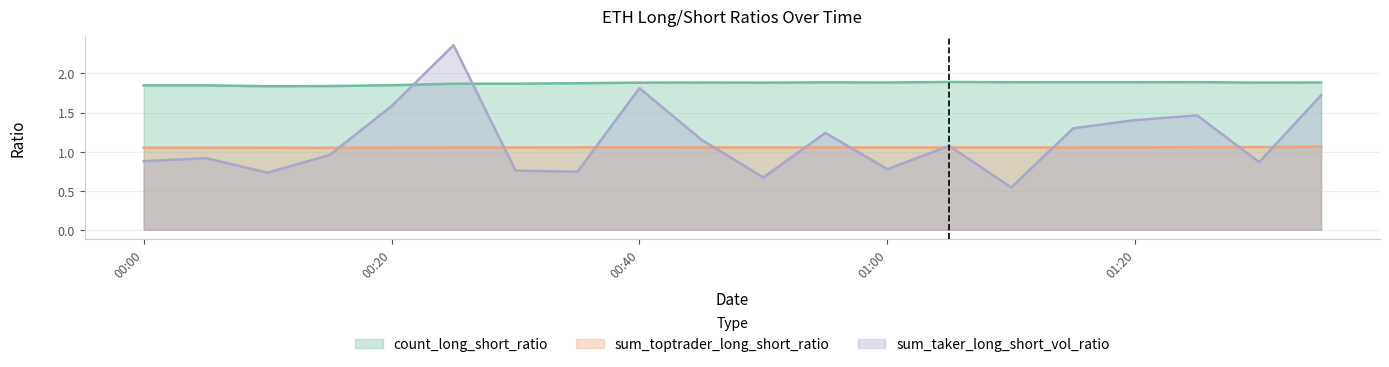

Which category has the lowest value across all series?

2022-12-20 01:10